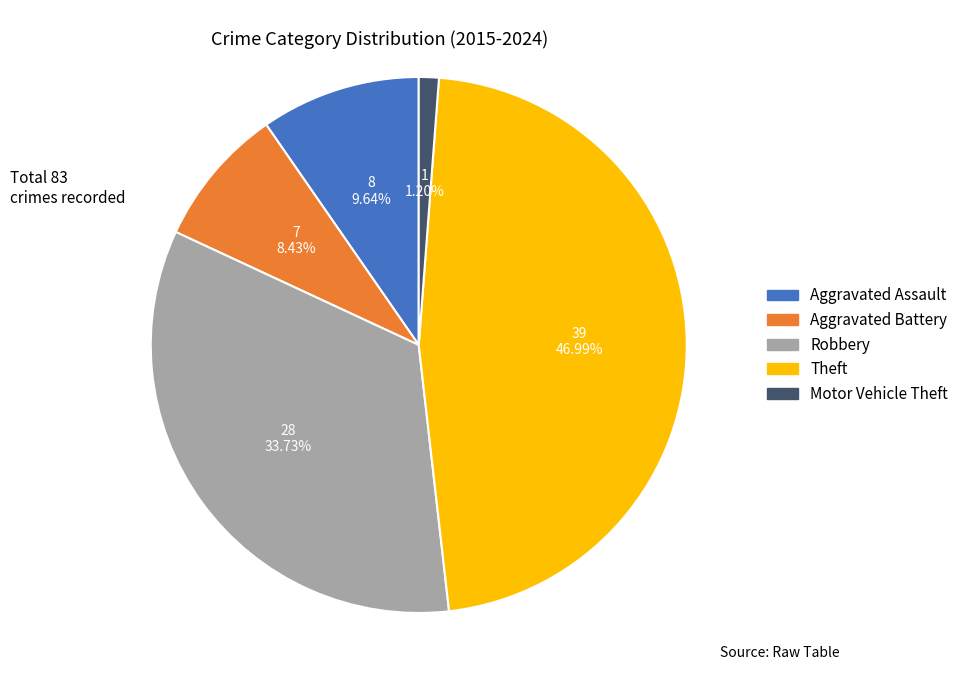

Rank the categories by value from lowest to highest.

Motor Vehicle Theft, Aggravated Battery, Aggravated Assault, Robbery, Theft